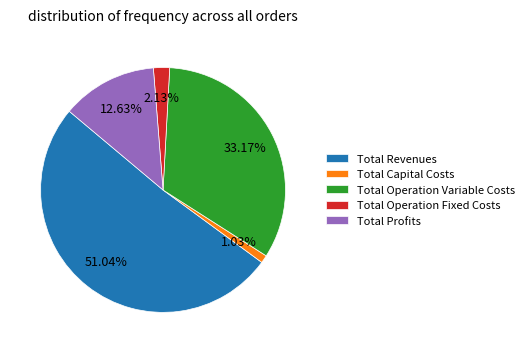

Is it true that Total Capital Costs is 1% of the pie?

True